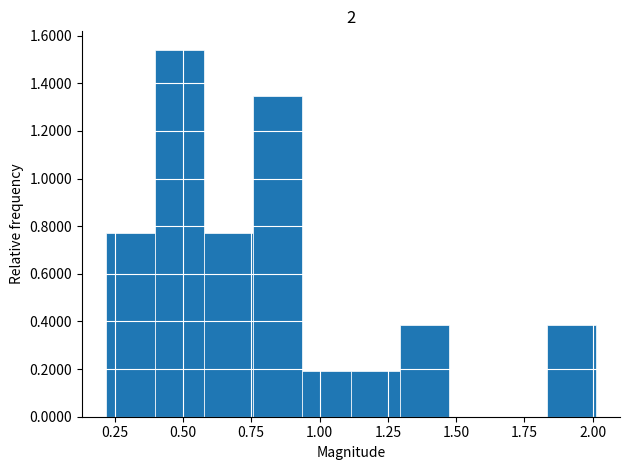

Around what value on the x-axis is the tallest bar? Give the approximate position of its centre, as read against the axis.

0.50